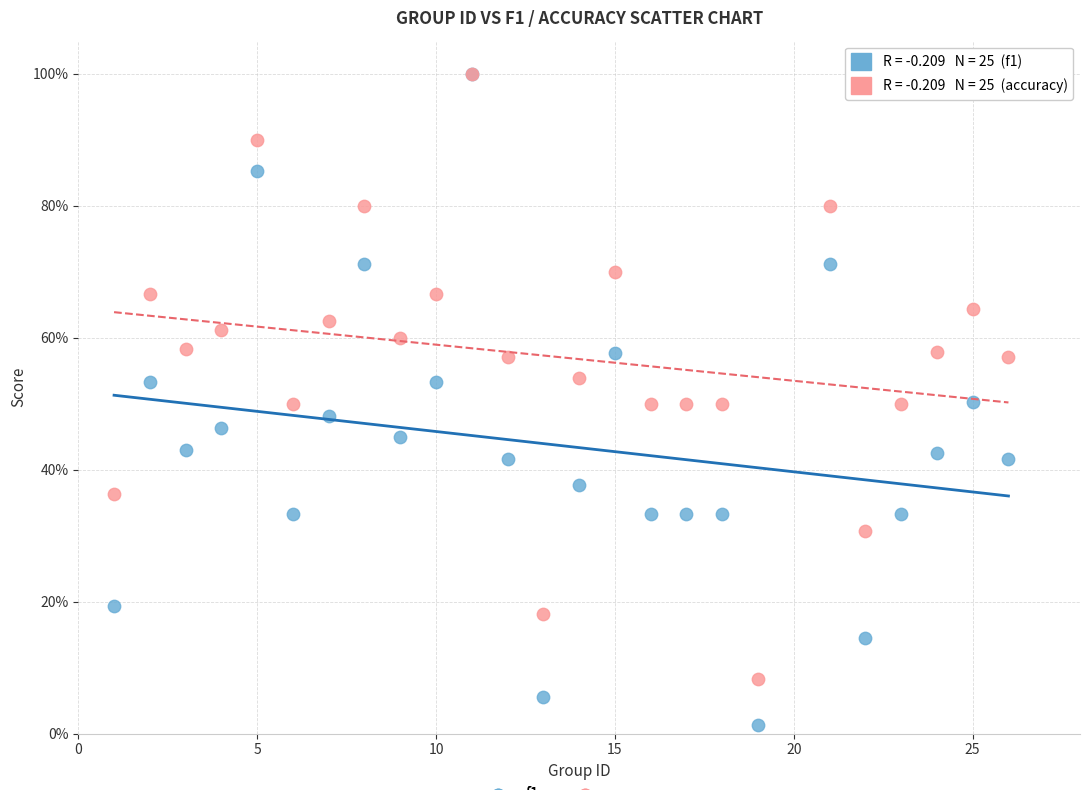

What are all the series names shown in the legend?

f1, accuracy